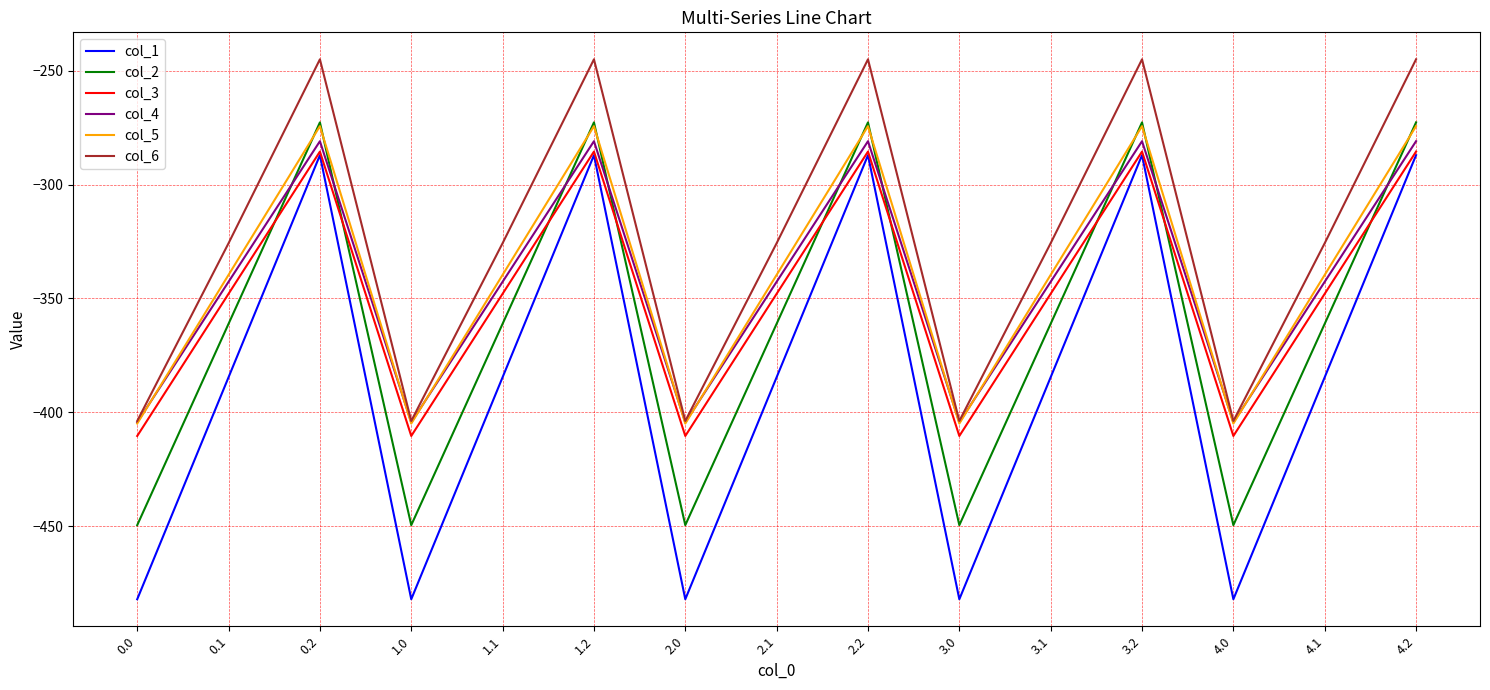

Reading left to right, what are all the values shown in this chart?

col_1: -482.0	-384.6	-287.1	-482.0	-384.6	-287.1	-482.0	-384.6	-287.1	-482.0	-384.6	-287.1	-482.0	-384.6	-287.1
col_2: -449.5	-361.1	-272.7	-449.5	-361.1	-272.7	-449.5	-361.1	-272.7	-449.5	-361.1	-272.7	-449.5	-361.1	-272.7
col_3: -410.3	-347.9	-285.5	-410.3	-347.9	-285.5	-410.3	-347.9	-285.5	-410.3	-347.9	-285.5	-410.3	-347.9	-285.5
col_4: -404.4	-342.7	-281.0	-404.4	-342.7	-281.0	-404.4	-342.7	-281.0	-404.4	-342.7	-281.0	-404.4	-342.7	-281.0
col_5: -404.9	-339.6	-274.4	-404.9	-339.6	-274.4	-404.9	-339.6	-274.4	-404.9	-339.6	-274.4	-404.9	-339.6	-274.4
col_6: -403.8	-325.7	-245.0	-403.8	-325.7	-245.0	-403.8	-325.7	-245.0	-403.8	-325.7	-245.0	-403.8	-325.7	-245.0